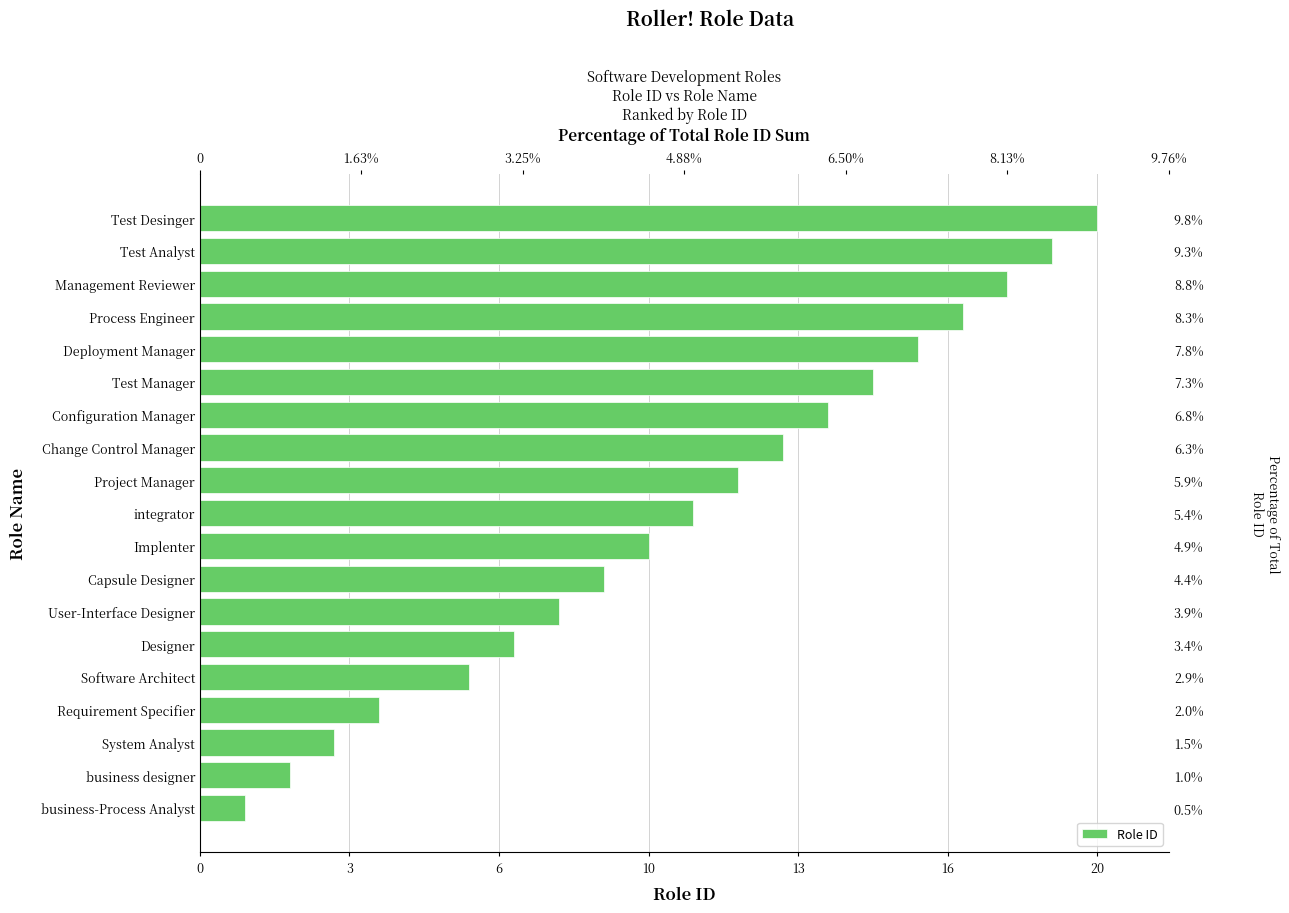

How many values exceed 11?

9